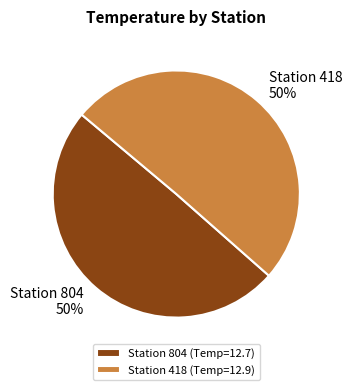

Approximately how many times larger is the value at Station 804 (Temp=12.7) compared to Station 418 (Temp=12.9)?

1.0